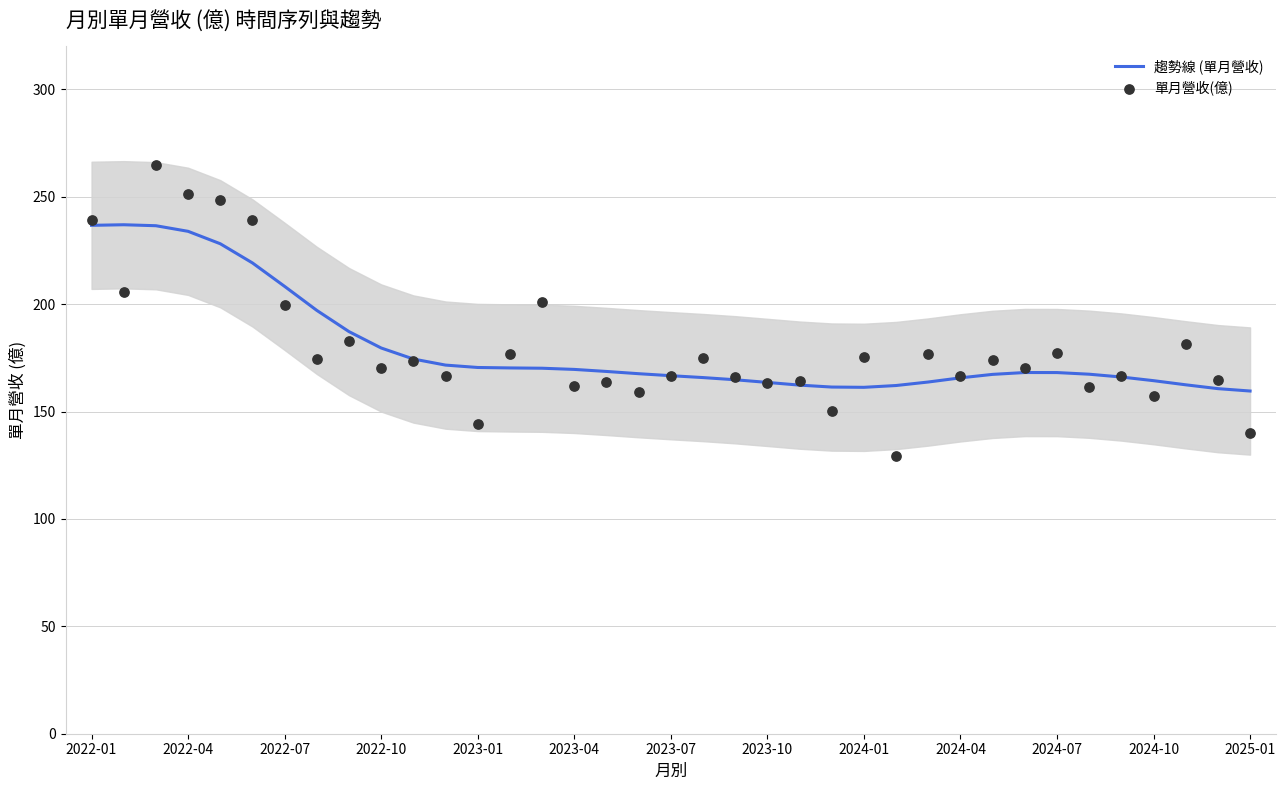

What are all the series names shown in the legend?

趨勢線 (單月營收), 單月營收(億)